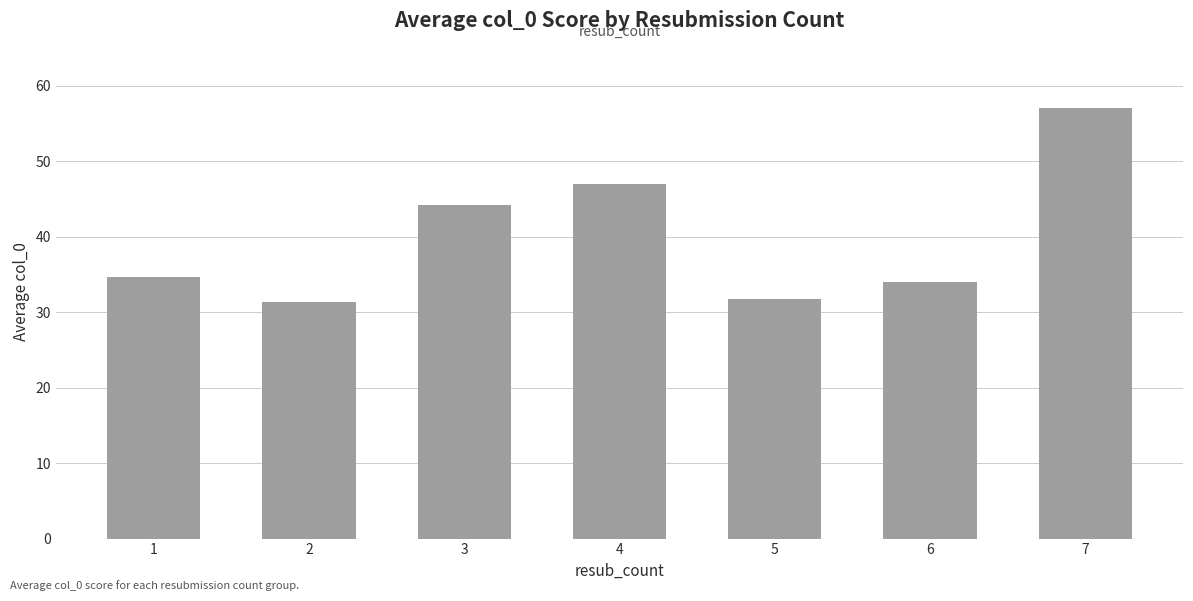

What is the difference between the maximum and minimum values?

25.6